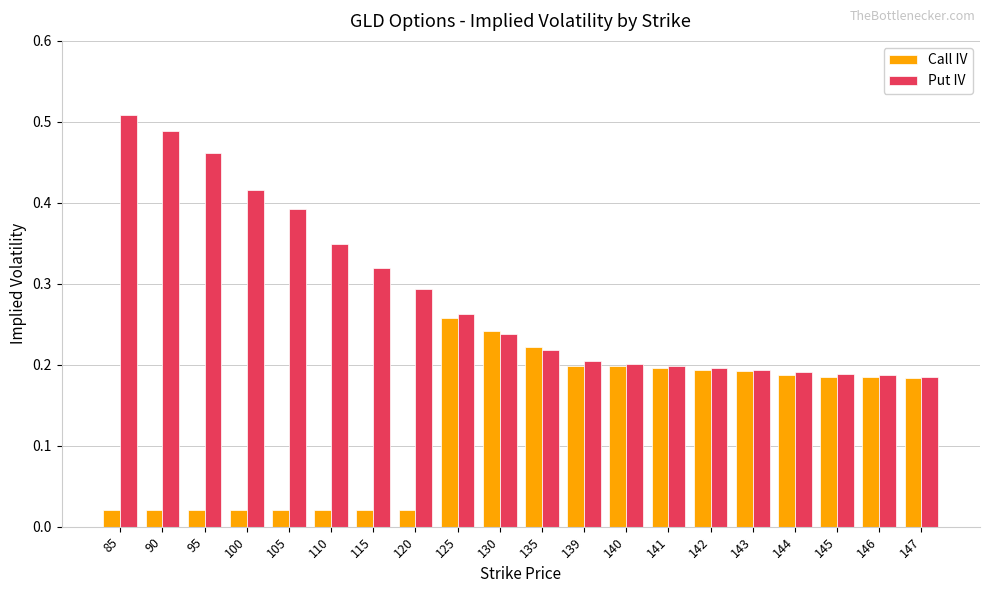

What are all the series names shown in the legend?

Call IV, Put IV